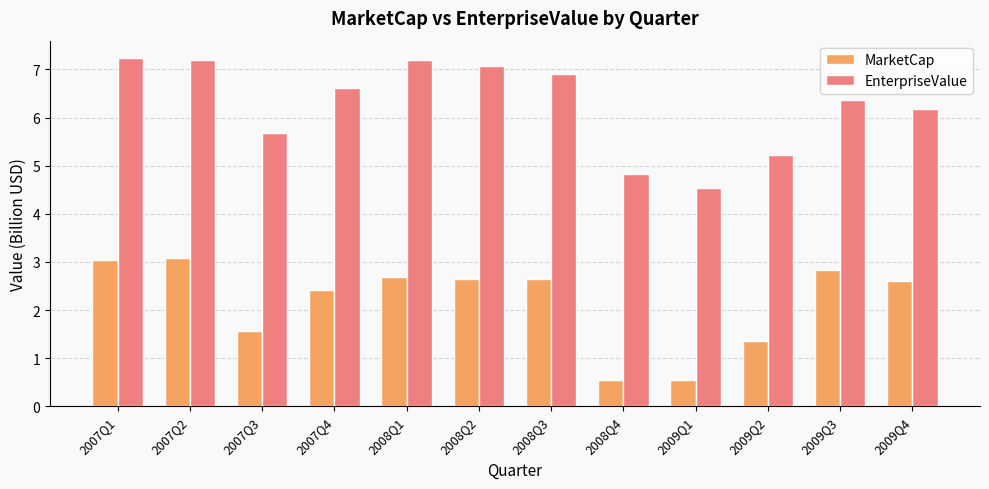

What is the maximum value for EnterpriseValue?

7.2